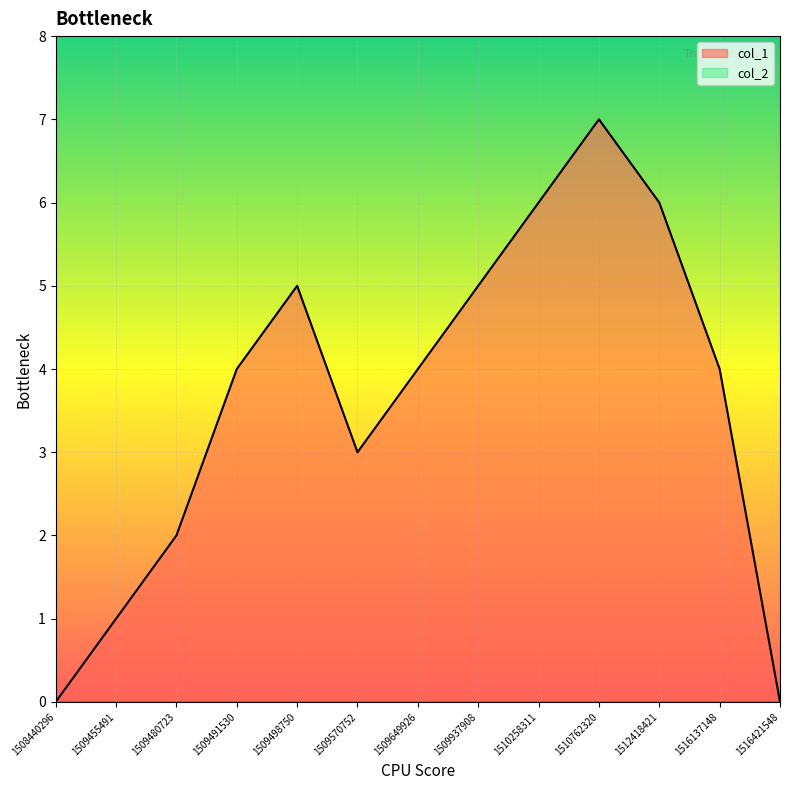

Read the value at 1509498750.

5